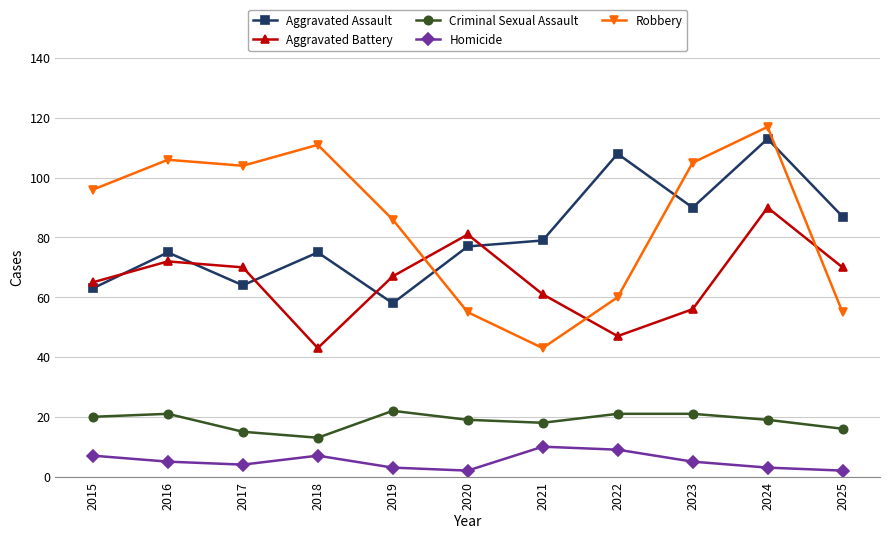

In Robbery, how many points are higher than both neighbors (excluding endpoints)?

3